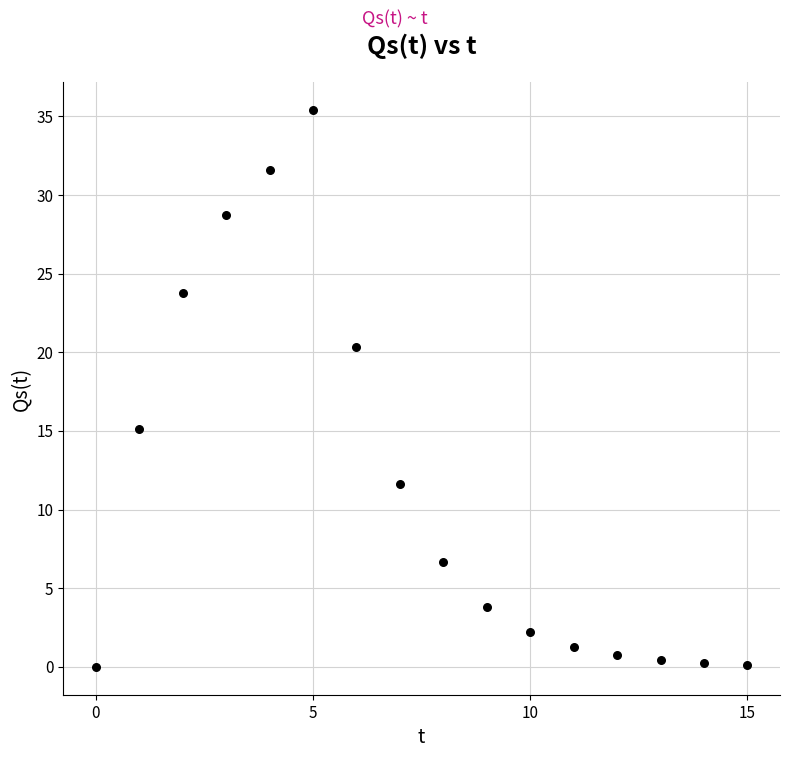

What Y value in the scatter plot is closest to 17?

15.1